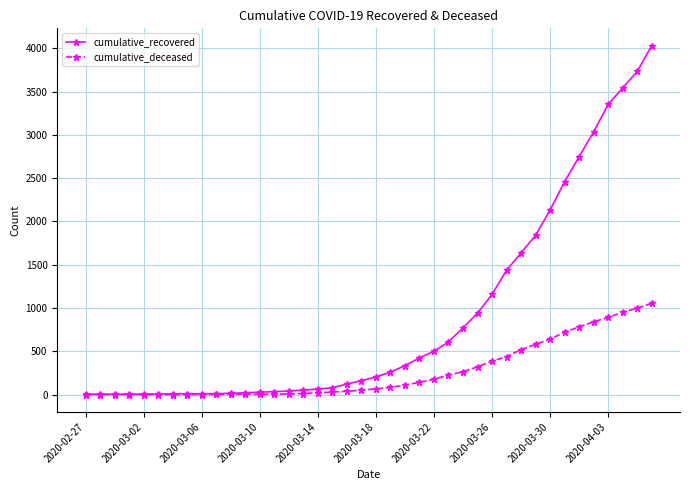

Rank the series by their maximum value, from highest to lowest.

cumulative_recovered, cumulative_deceased